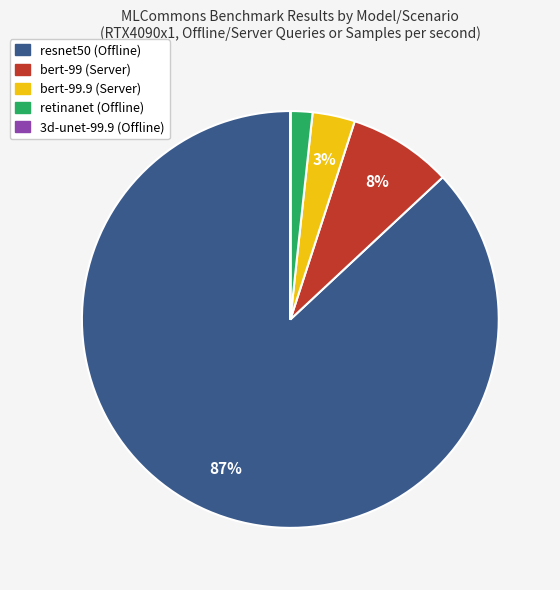

To the nearest percent, what is the difference between the largest and smallest slice percentages?

87%